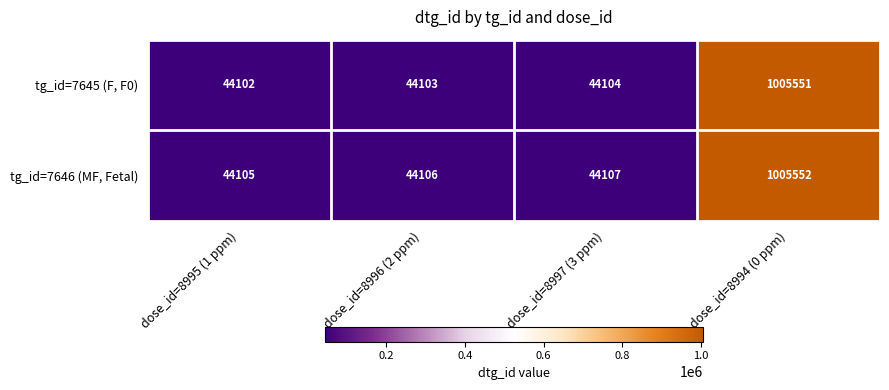

The value of tg_id=7645 (F, F0) at dose_id=8996 (2 ppm) is 44103. True or false?

True